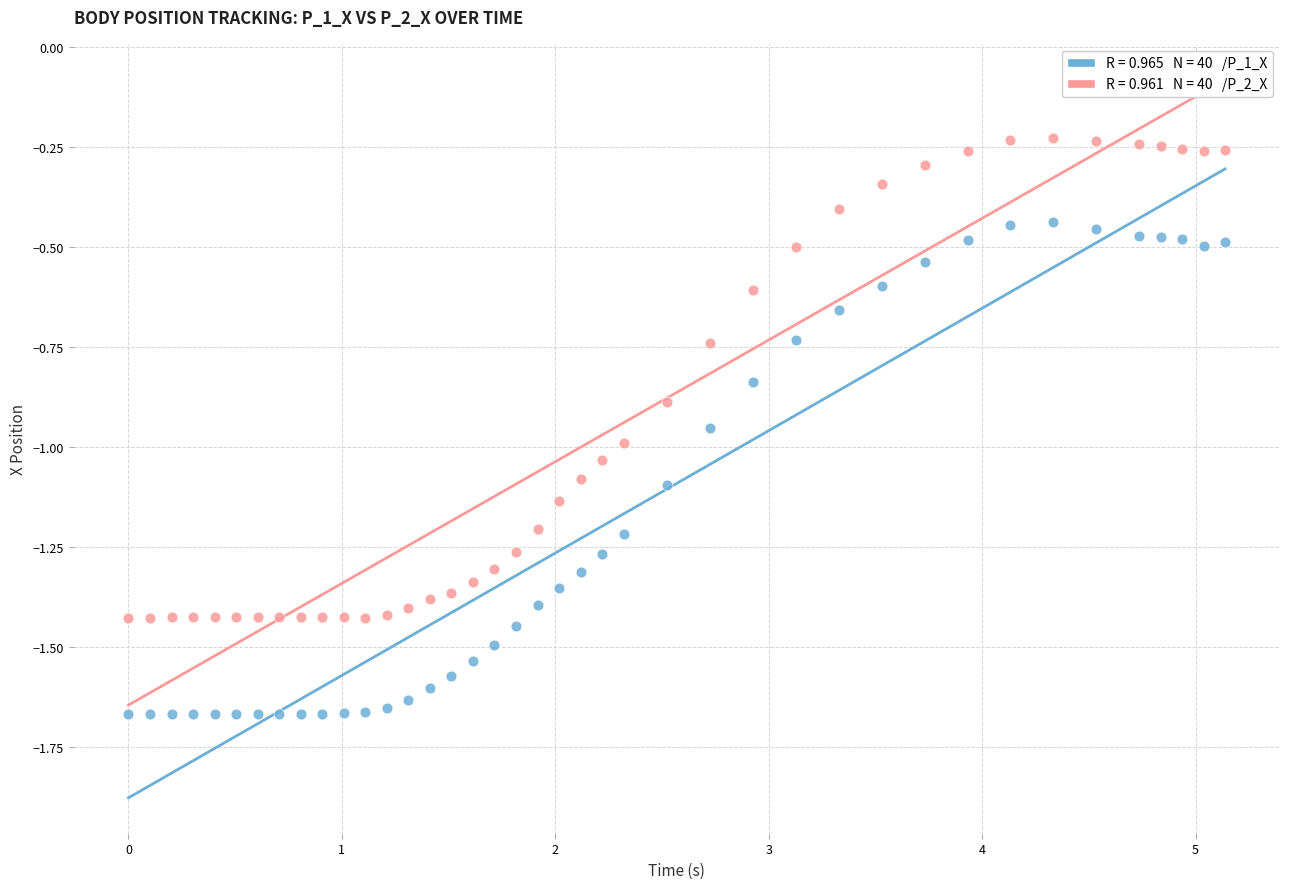

Across all data points, what is the range of X values (max minus min)?

5.1